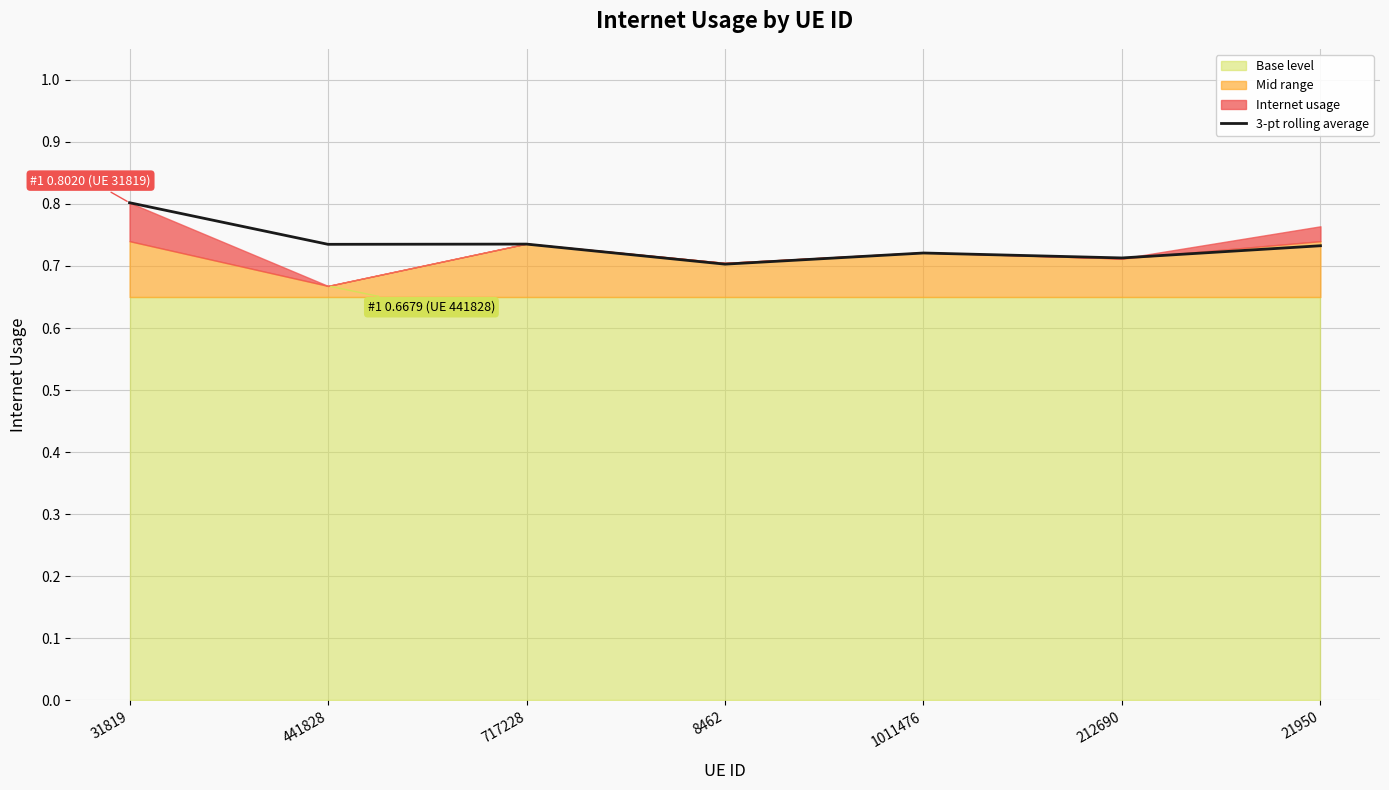

Which has a higher value, 21950 or 31819?

31819